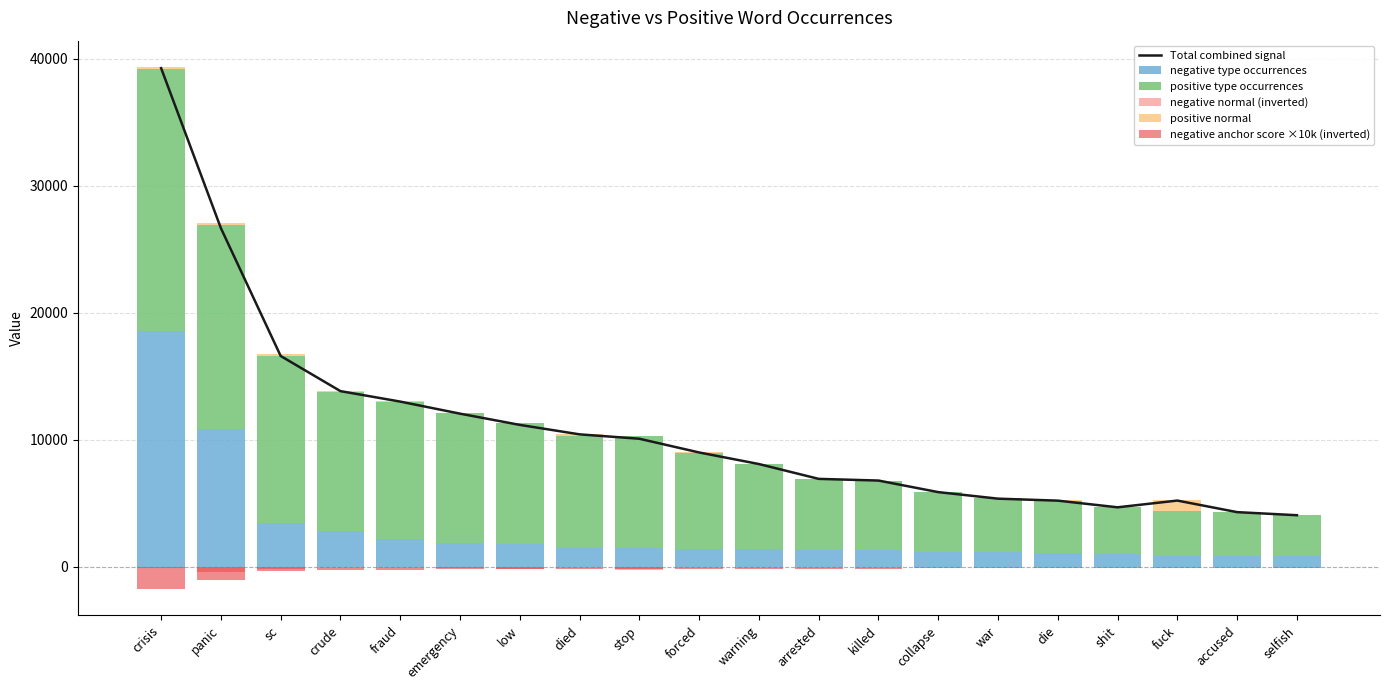

Rank the series at warning from lowest to highest value.

negative anchor score ×10k (inverted), negative normal (inverted), positive normal, negative type occurrences, positive type occurrences, Total combined signal